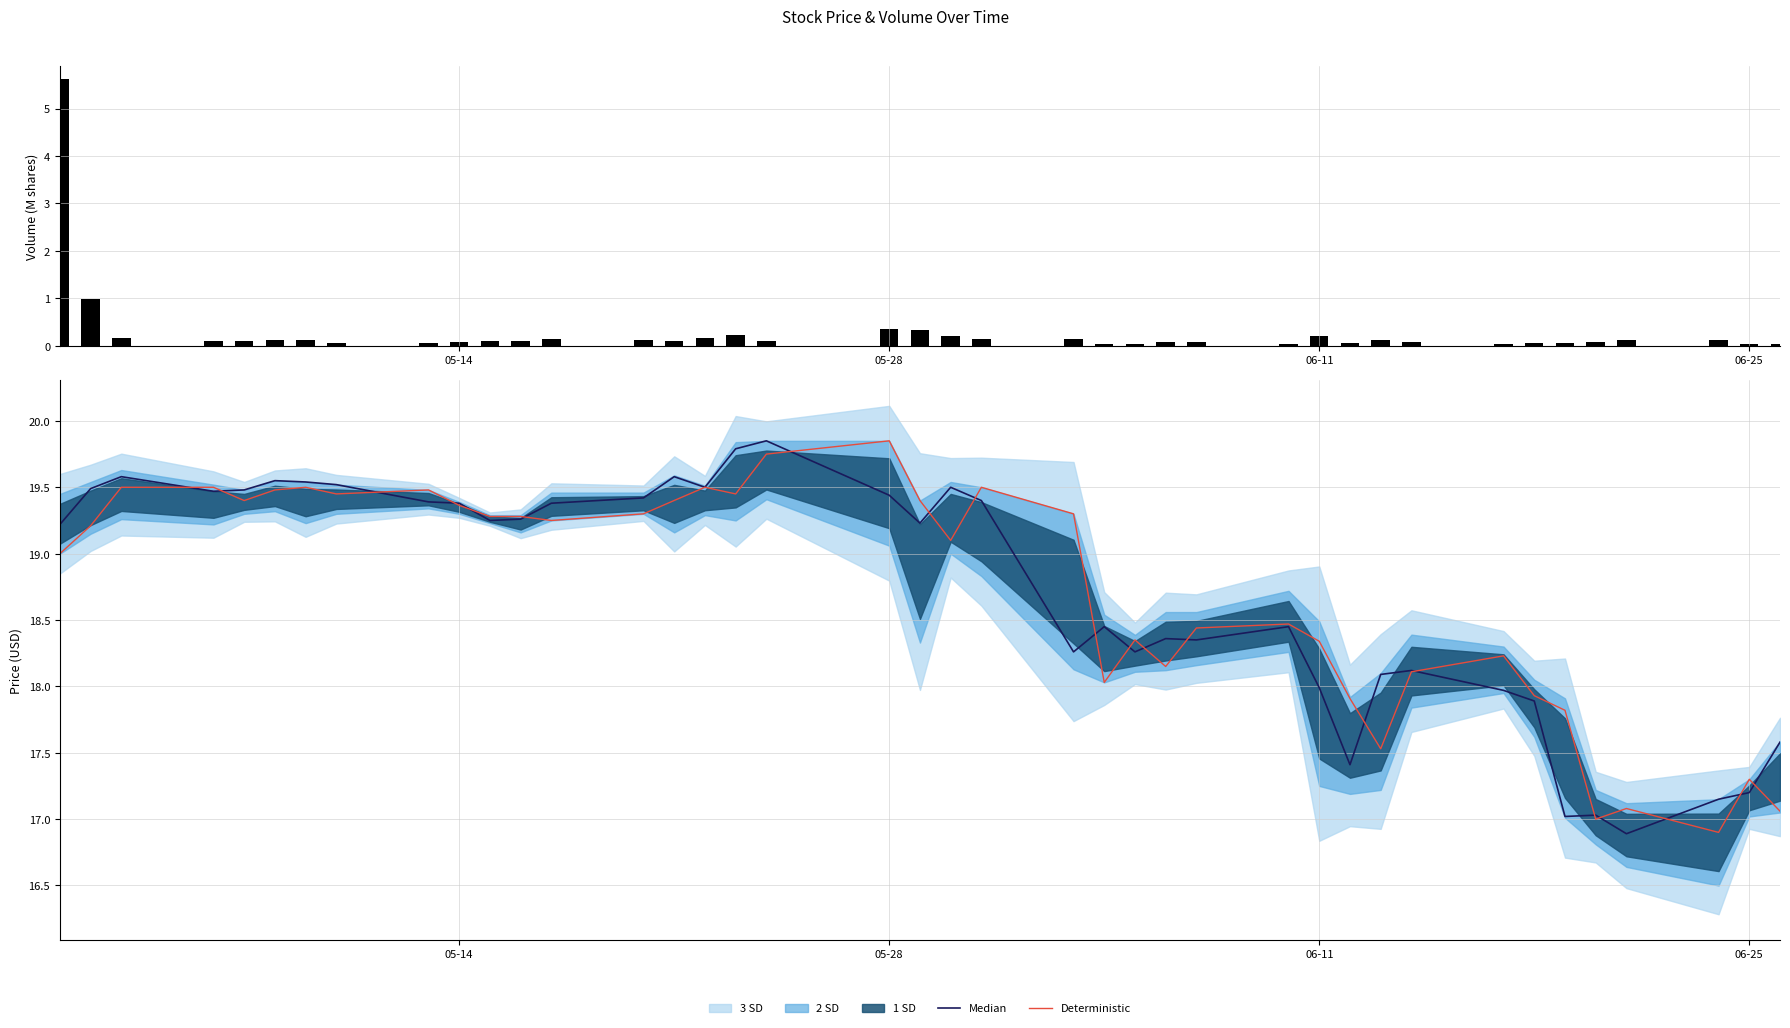

What is the greatest value displayed?

19.9